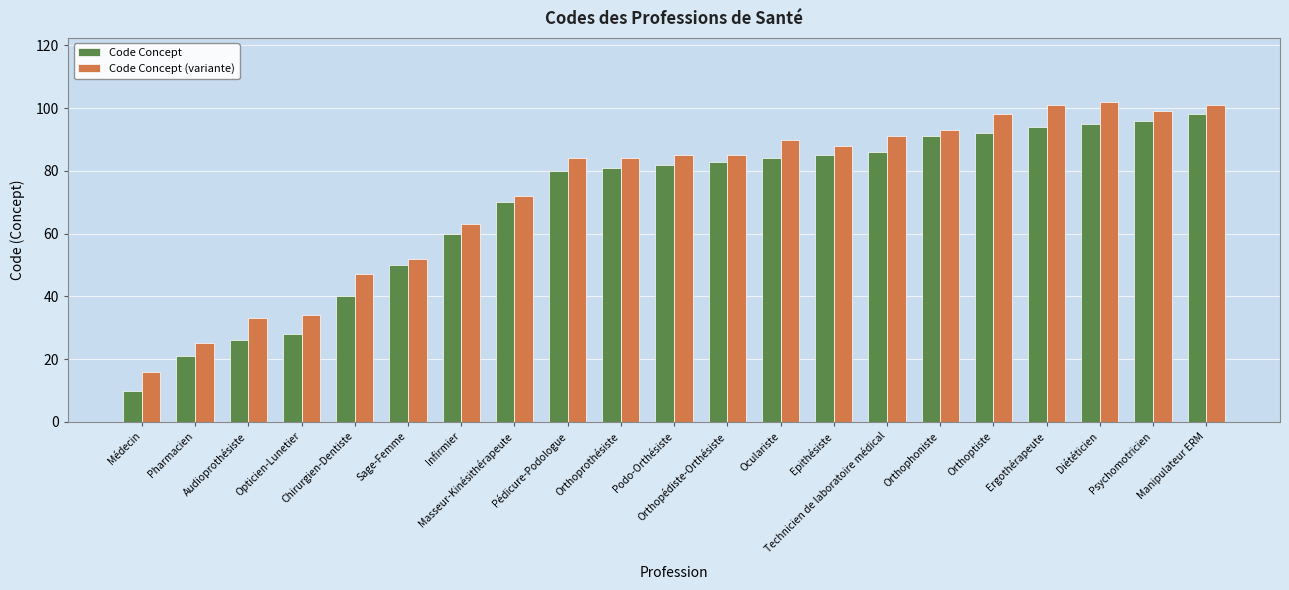

At which category is the sum across all series the highest?

Manipulateur ERM